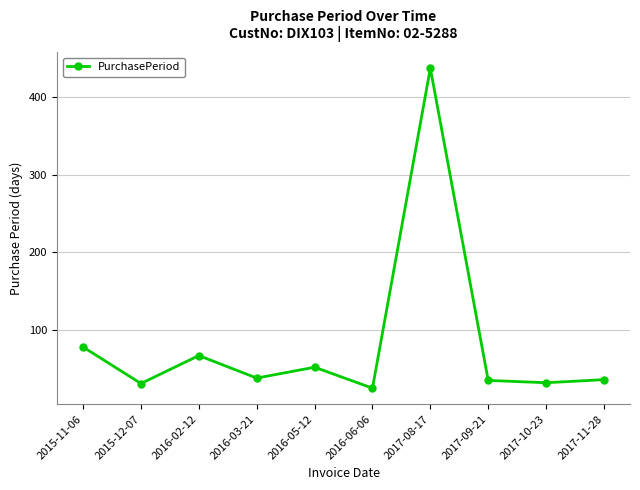

What is the value of the 1st point from the left?

78